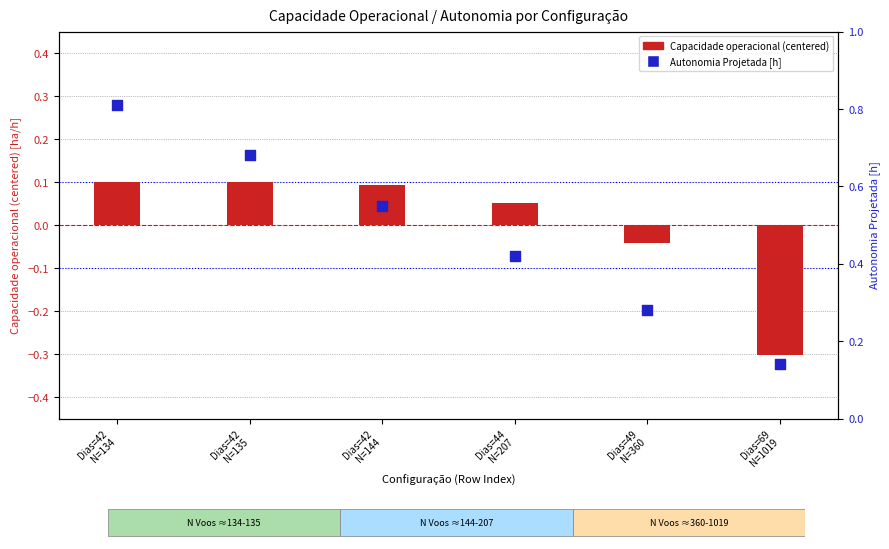

Which series contains the highest Y value?

Autonomia Projetada [h]